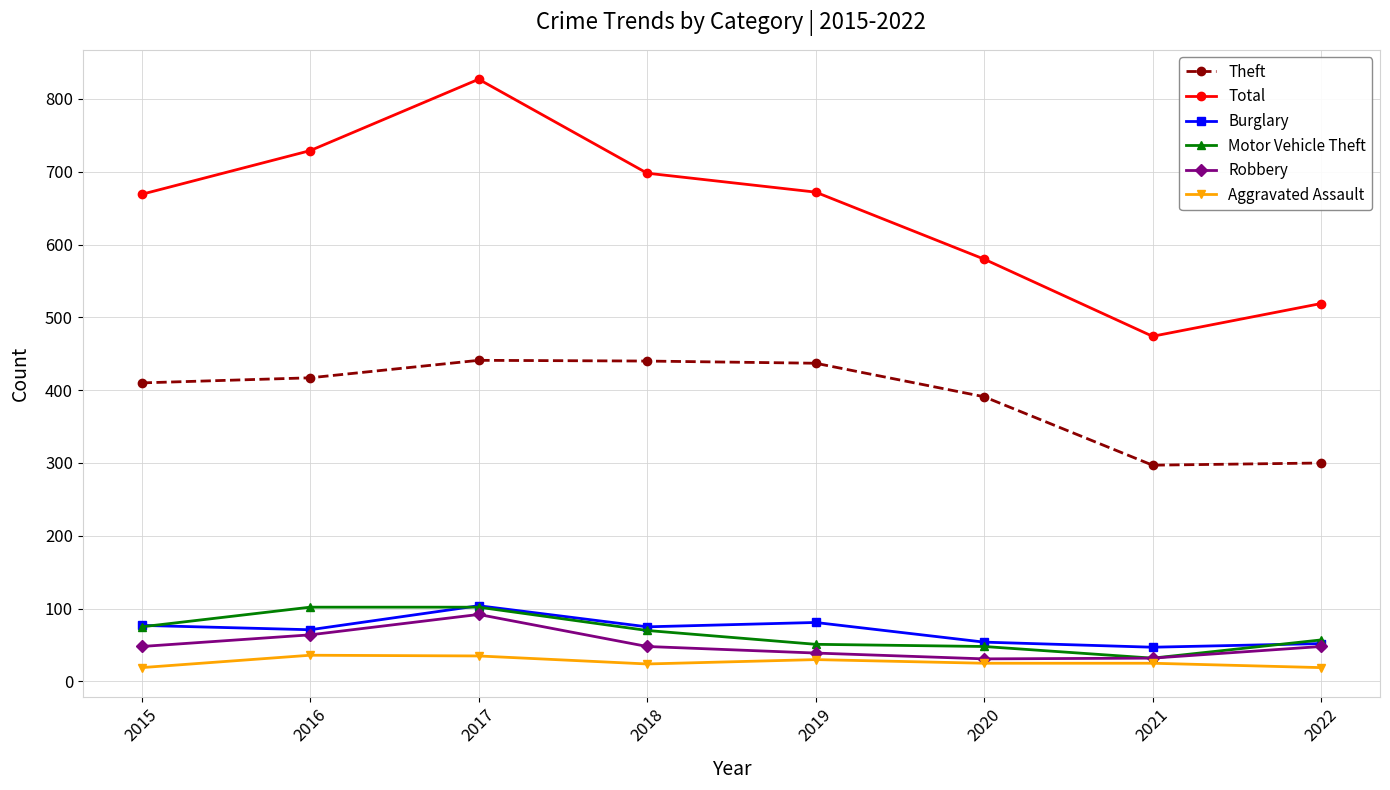

Is it true that Motor Vehicle Theft equals 57 at 2022?

True